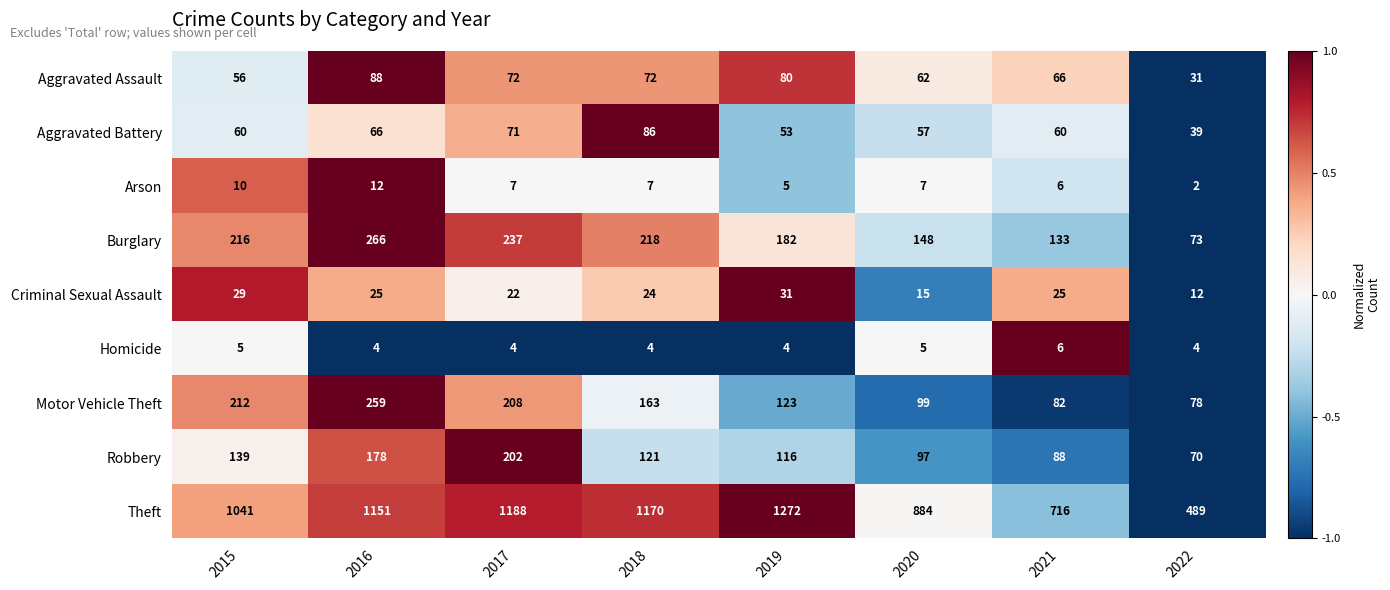

How many data points in Aggravated Battery are less than 60?

3